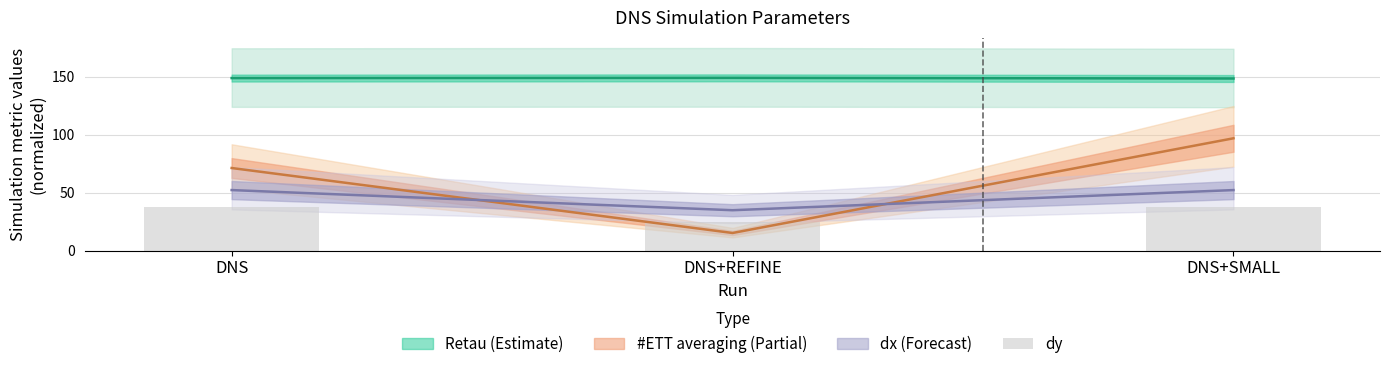

Rank the categories by value from lowest to highest.

DNS+REFINE, DNS, DNS+SMALL